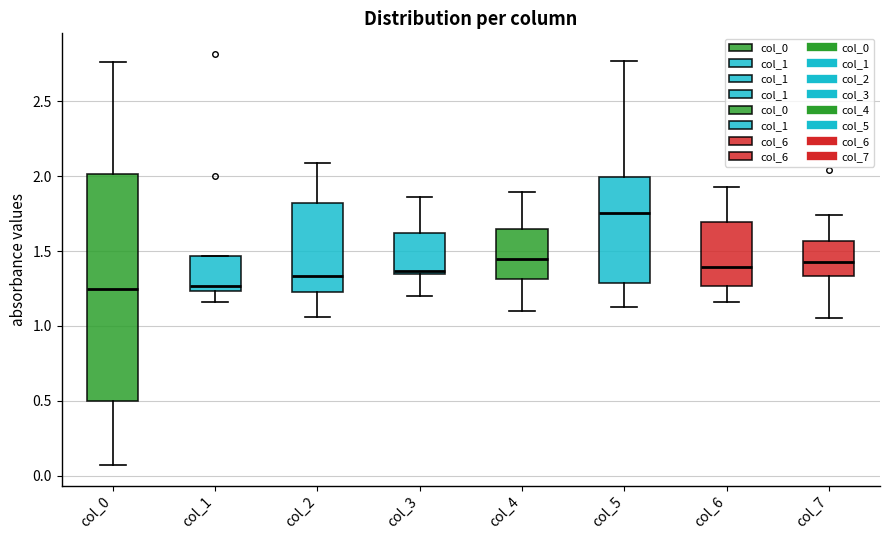

Reading left to right, transcribe this box plot: for each box, give where its median line is, the range the box spans, and where its two whiskers end, as read against the y-axis. The values are not printed on the chart, so give them approximately, as read against the axis.

col_0: median 1.25, box 0.50 to 2.00, whiskers 0.05 to 2.75
col_1: median 1.25 (just above the box's lower edge), box 1.25 to 1.45, whiskers 1.15 to 1.45
col_2: median 1.35, box 1.25 to 1.80, whiskers 1.05 to 2.10
col_3: median 1.35 (just above the box's lower edge), box 1.35 to 1.60, whiskers 1.20 to 1.85
col_4: median 1.45, box 1.30 to 1.65, whiskers 1.10 to 1.90
col_5: median 1.75, box 1.30 to 2.00, whiskers 1.15 to 2.75
col_6: median 1.40, box 1.25 to 1.70, whiskers 1.15 to 1.95
col_7: median 1.45, box 1.35 to 1.55, whiskers 1.05 to 1.75